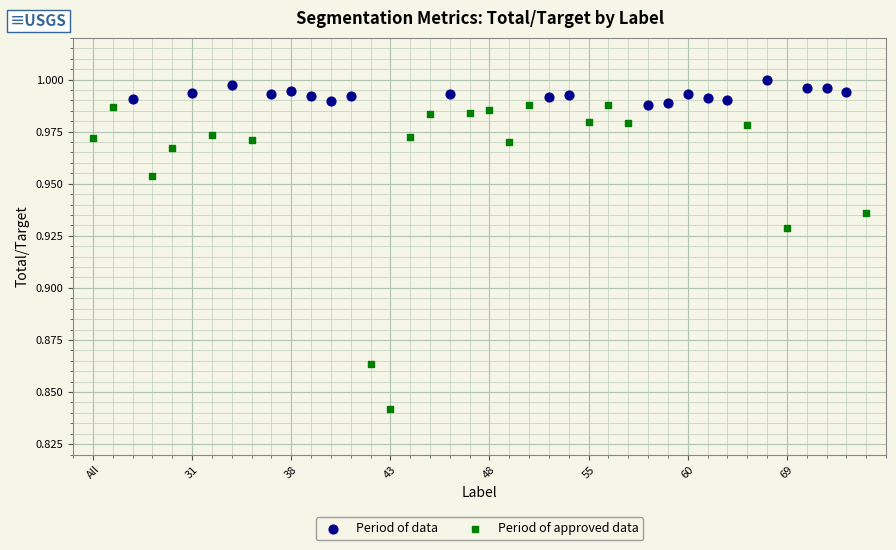

Which series contains the lowest Y value?

Period of approved data